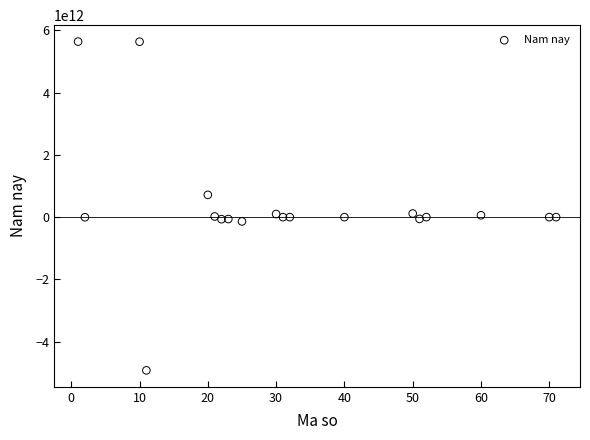

What is the range of Y values (max minus min)?

10565369990195